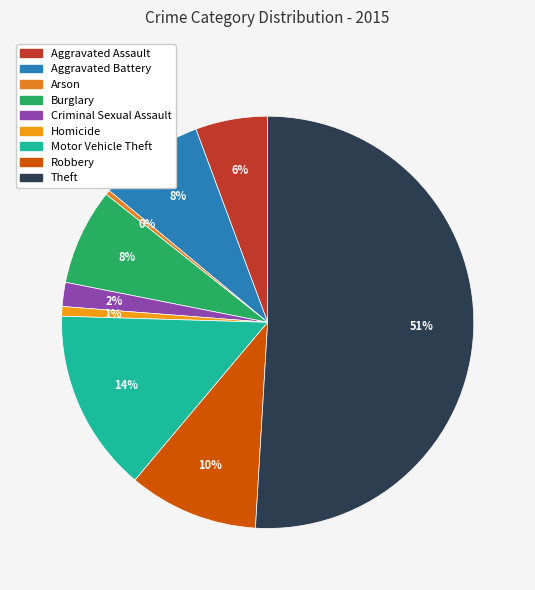

Which category has the biggest portion of the pie?

Theft